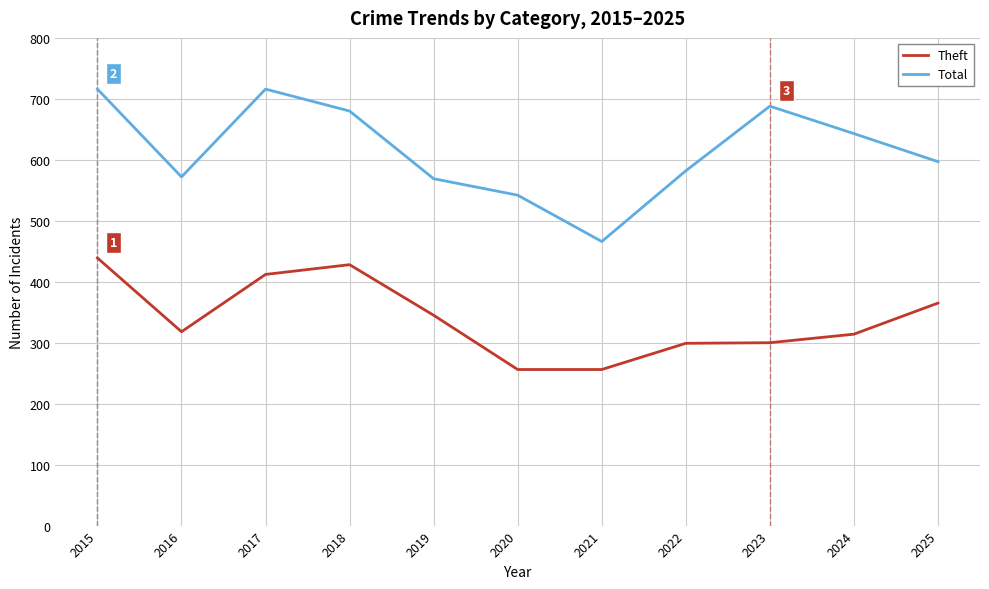

What is the highest value of the Total series?

716